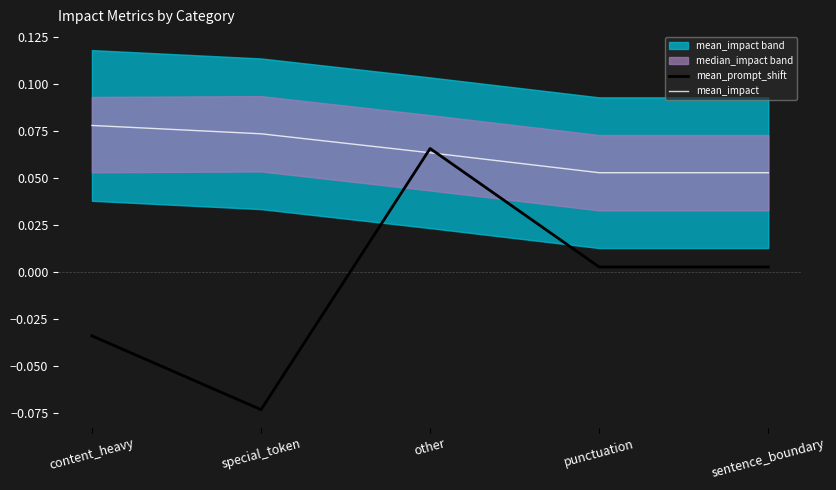

Reading left to right, transcribe all the data shown in this chart.

mean_prompt_shift: -0.0	-0.1	0.1	0.0	0.0
mean_impact: 0.1	0.1	0.1	0.1	0.1